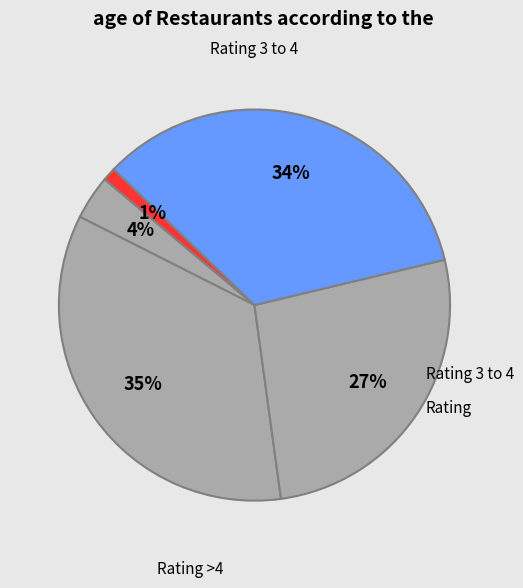

Count the number of slices in the pie.

5